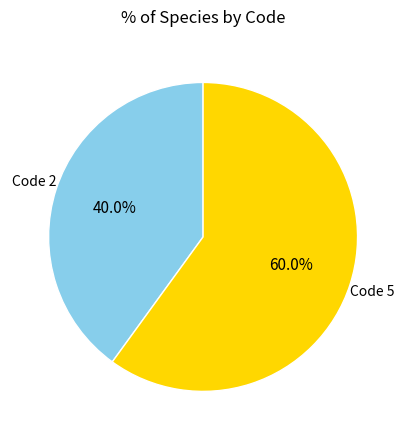

Combined, what portion of the pie is Code 5 and Code 2?

100.0%